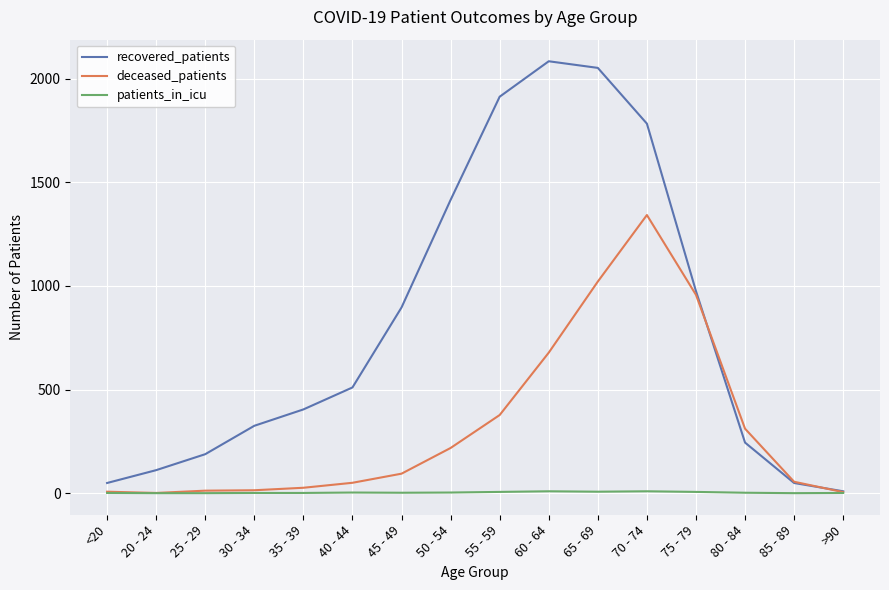

What position from the left is 25 - 29?

3